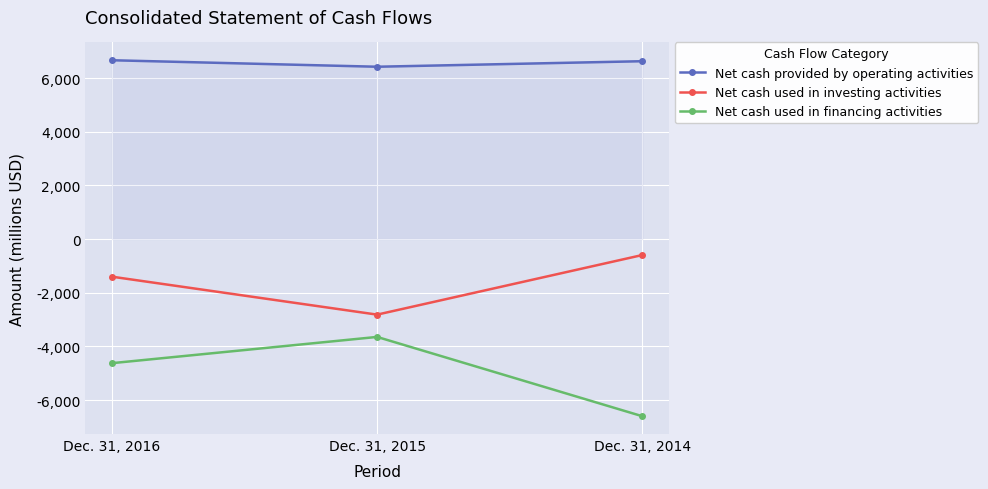

What is the spread (max minus min) of values at Dec. 31, 2014?

13229